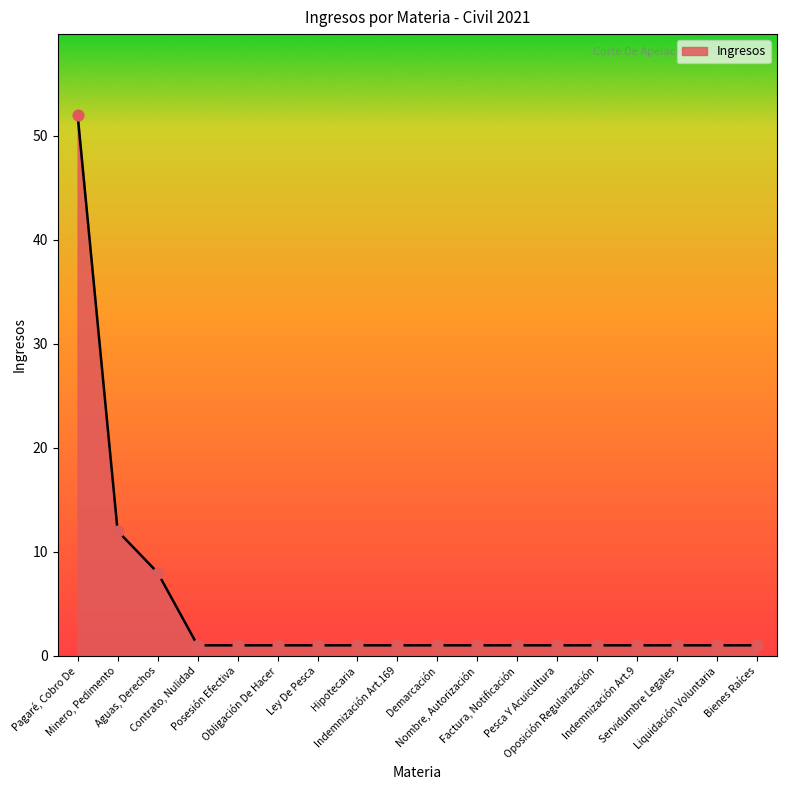

What is the ratio of the value at Nombre, Autorización to the value at Ley De Pesca?

1.0